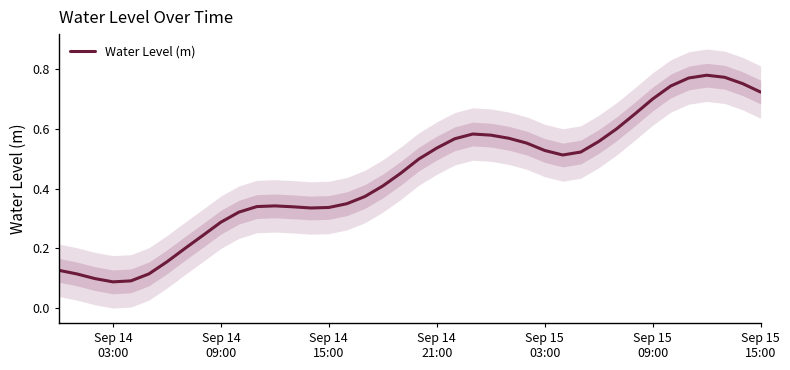

How many interior local valleys (lower than both neighbors) does the data have?

3